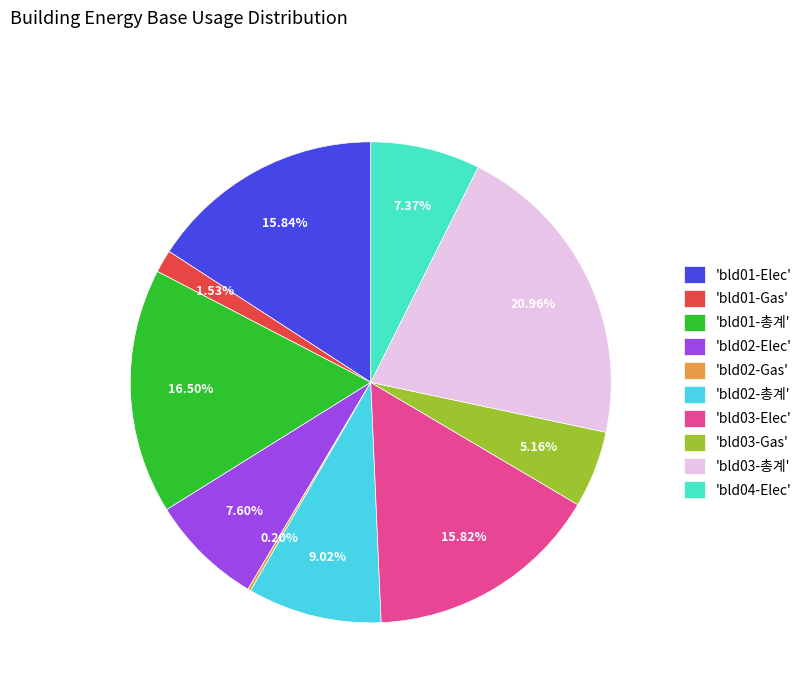

Combined, do 'bld01-총계' and 'bld02-총계' account for over 50%?

No